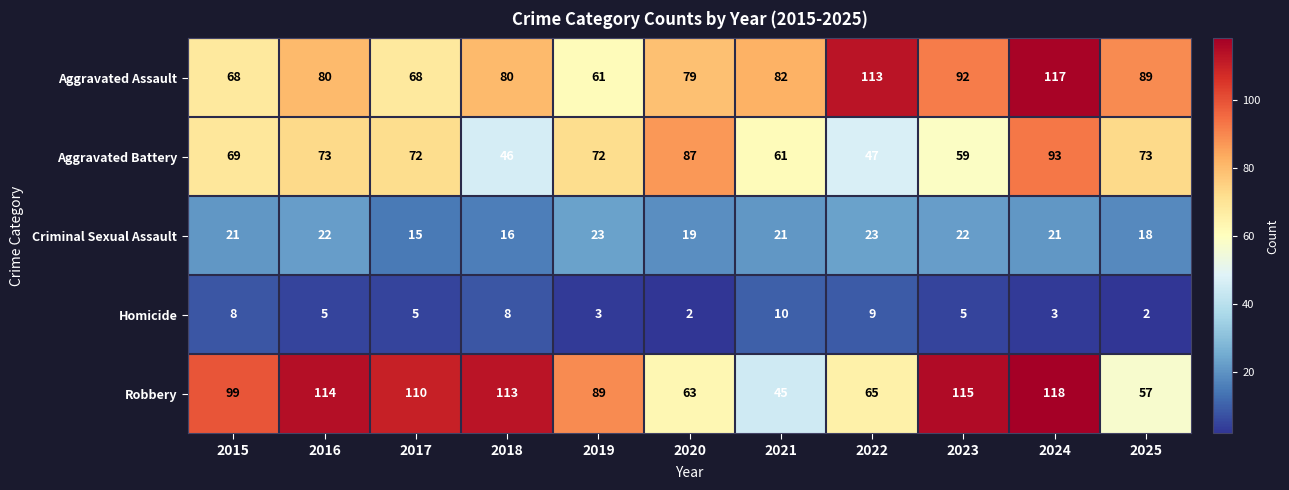

What is the difference between the maximum and second lowest values in the Aggravated Battery series?

46